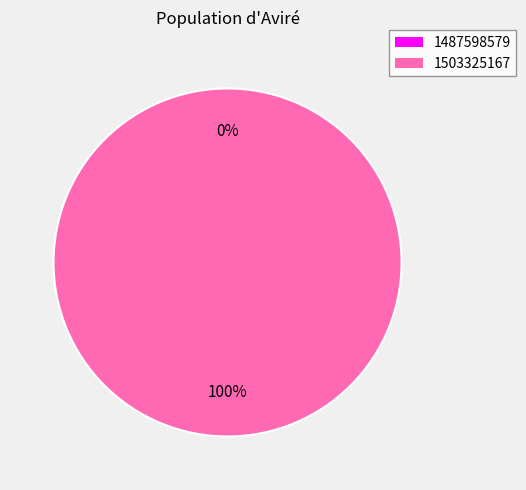

Which slice is the smallest?

1487598579